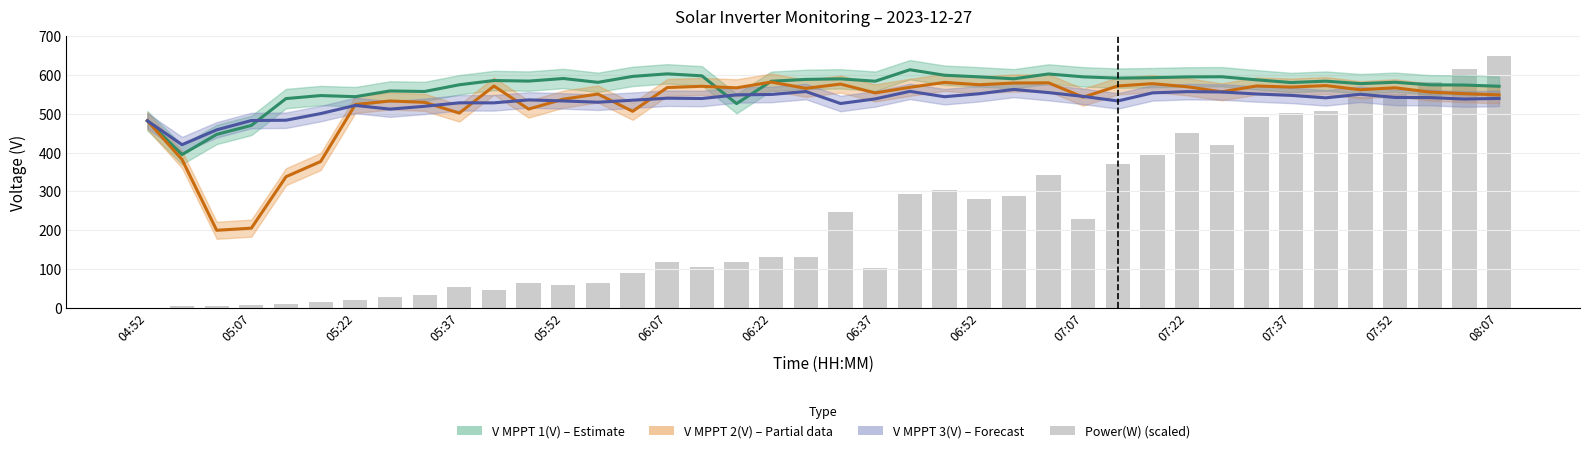

At how many categories does at least one series exceed 332?

40